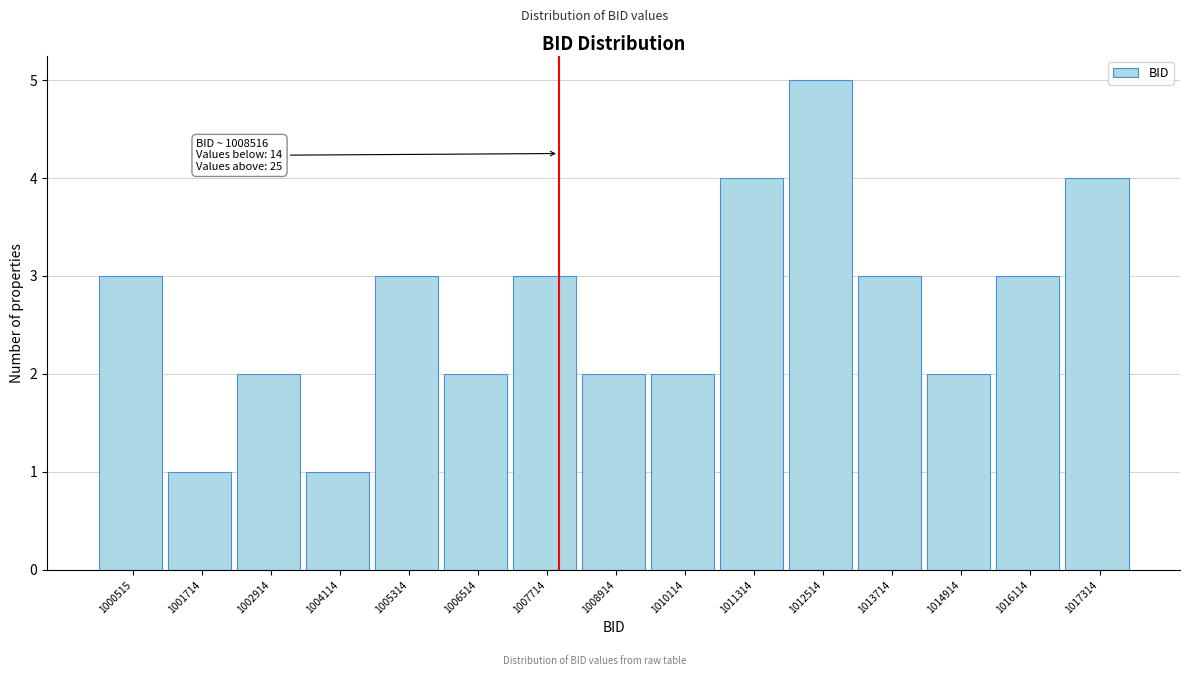

Reading left to right, transcribe all the data shown in this chart.

3	1	2	1	3	2	3	2	2	4	5	3	2	3	4